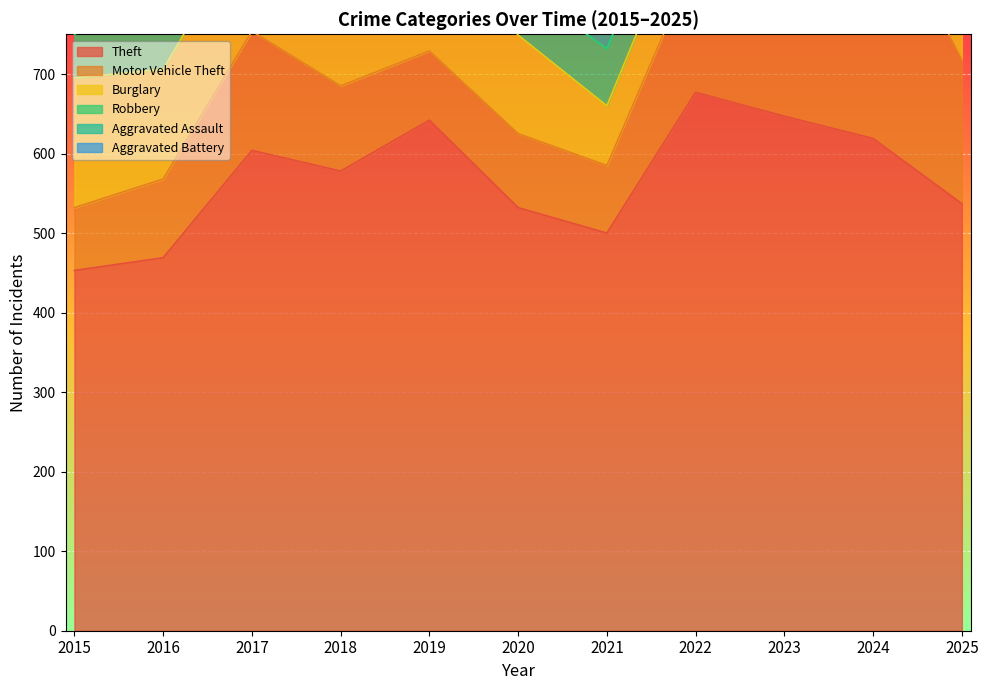

How many interior local peaks does the Aggravated Battery series have?

3